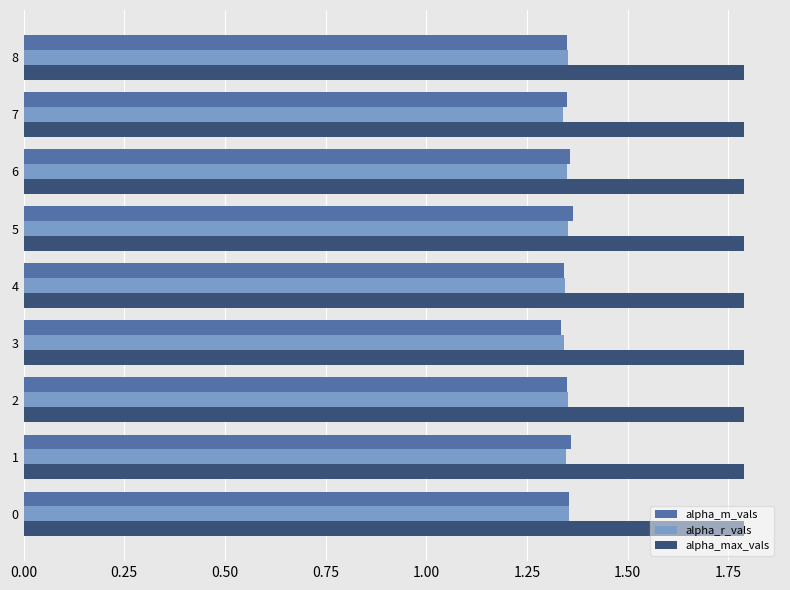

What is the greatest value displayed?

1.8